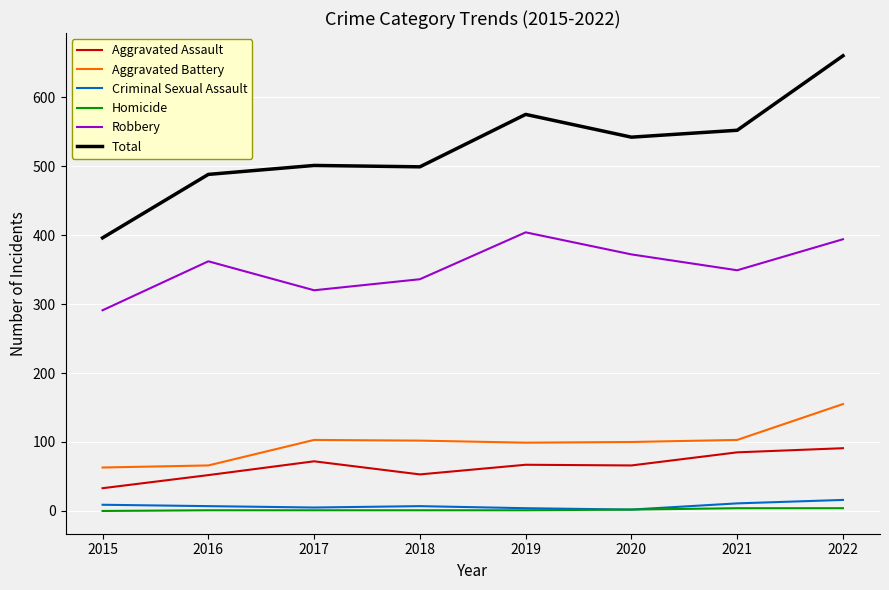

What is the sum of the Criminal Sexual Assault values at 2017 and 2018?

12